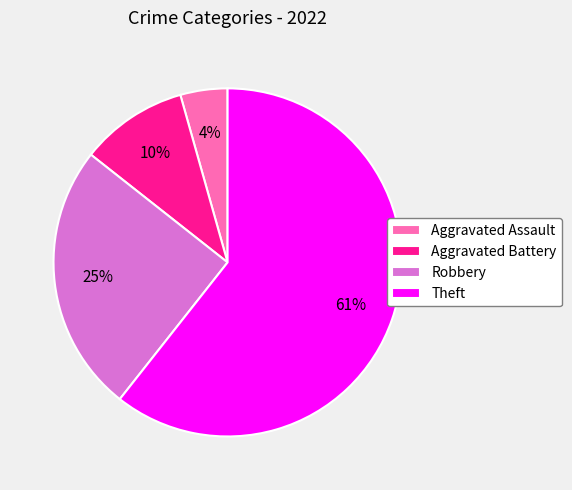

What percentage is the Robbery slice, to the nearest percent?

25%